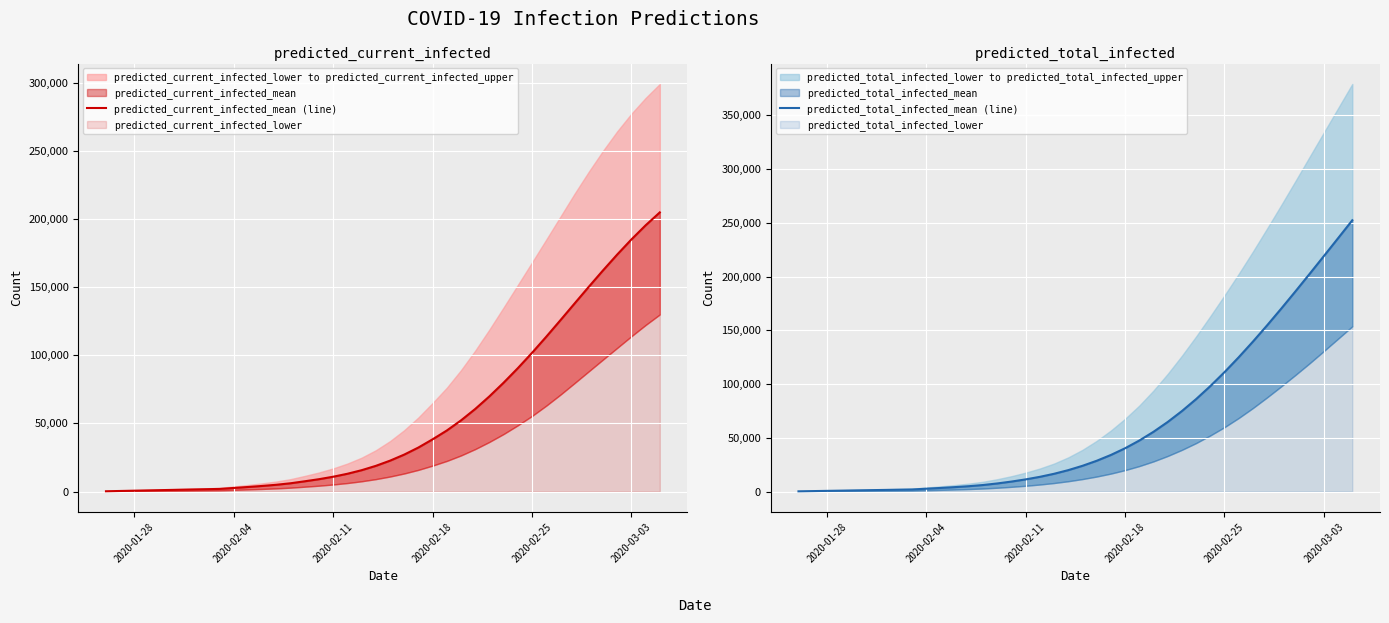

List the series in order of their peak value, lowest first.

predicted_current_infected_mean (line), predicted_total_infected_mean (line)